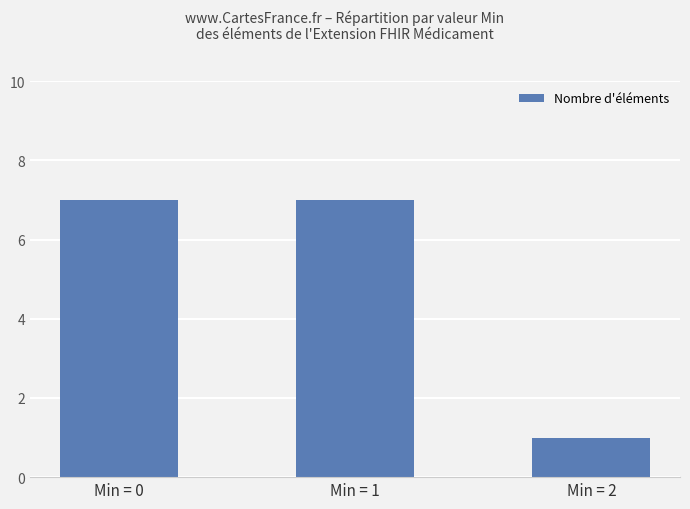

What is the value of the 3rd bar from the left?

1